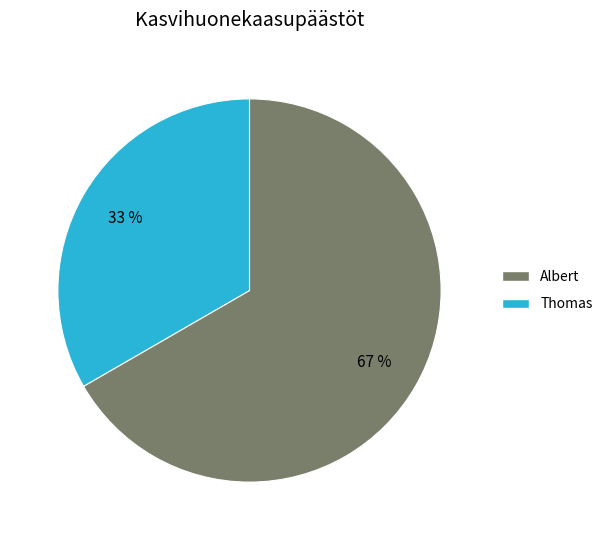

How many segments does this pie chart have?

2